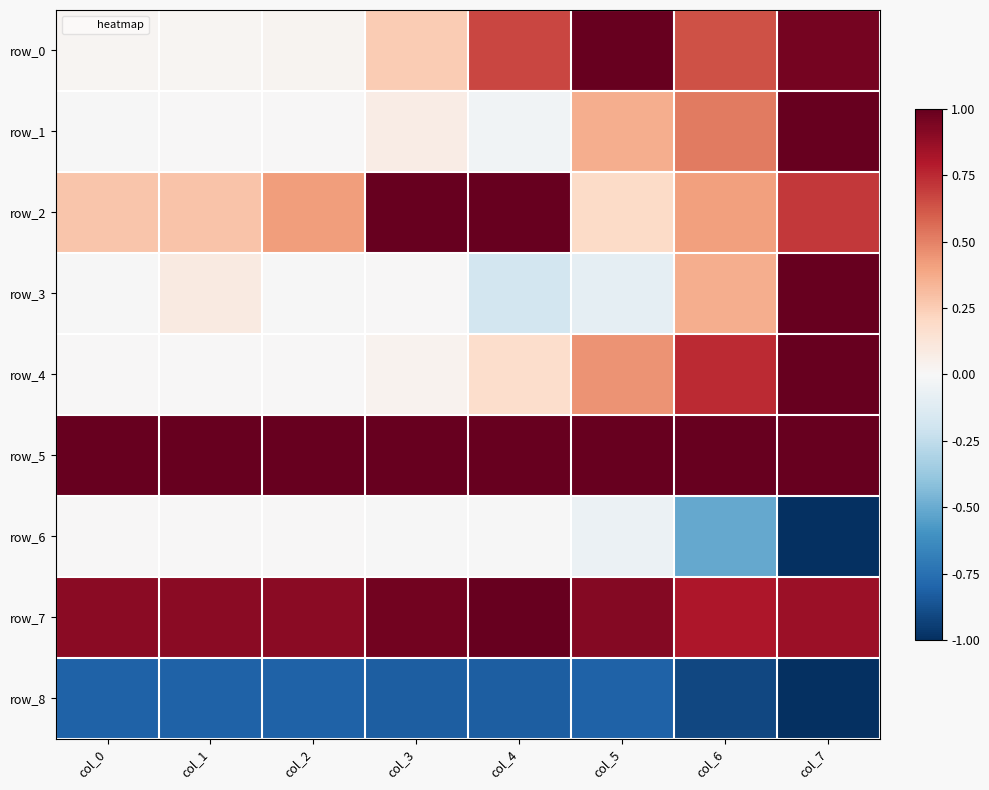

What is the approximate value of row_7 at col_4?

1.0